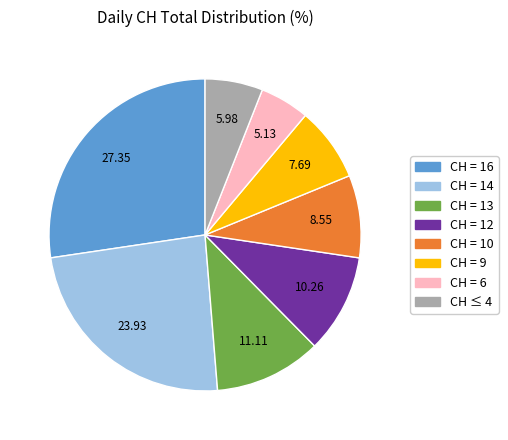

Count the number of slices in the pie.

8